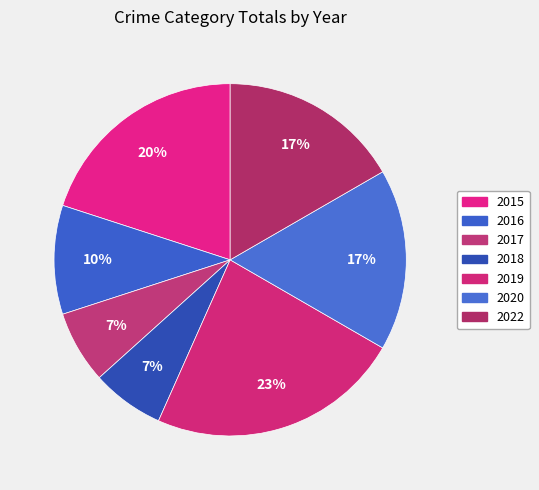

Approximately how many times larger is the value at 2022 compared to 2019?

0.7